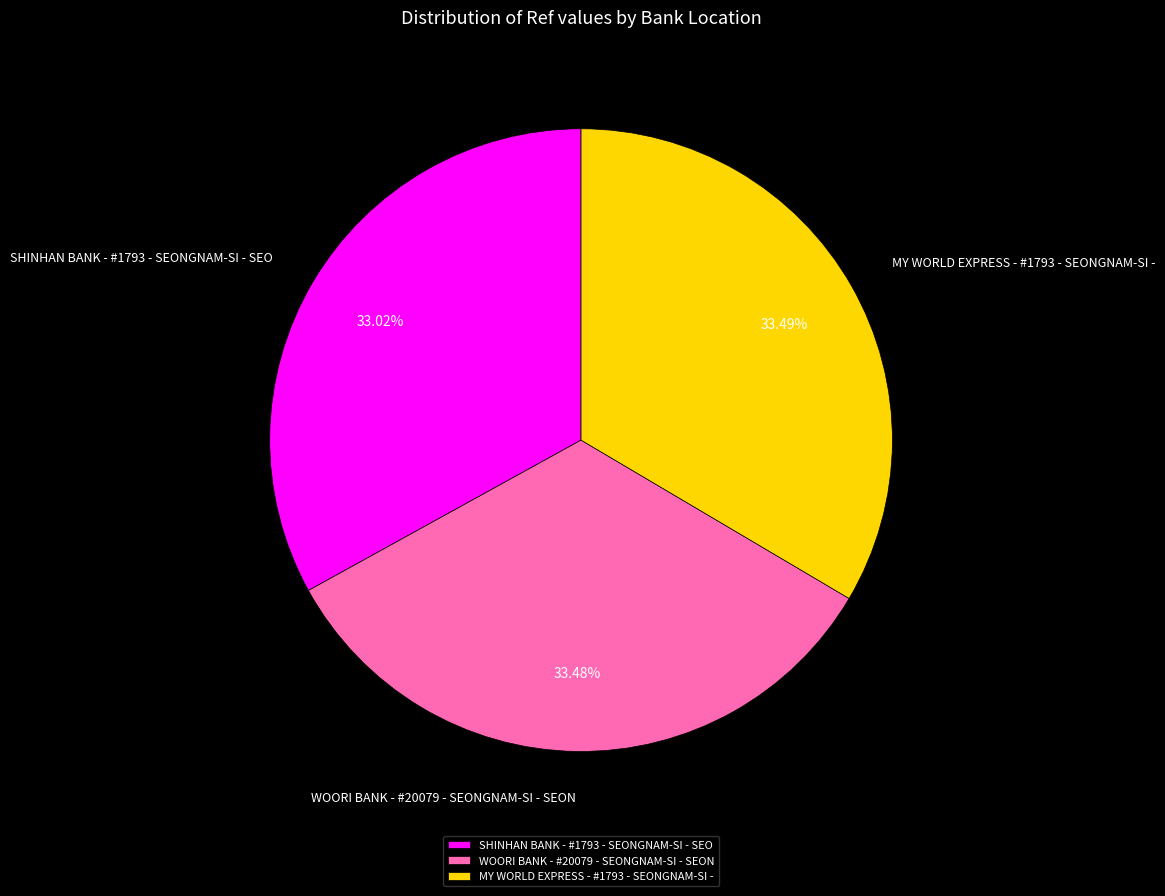

To the nearest percent, what portion does MY WORLD EXPRESS - #1793 - SEONGNAM-SI - represent?

33%